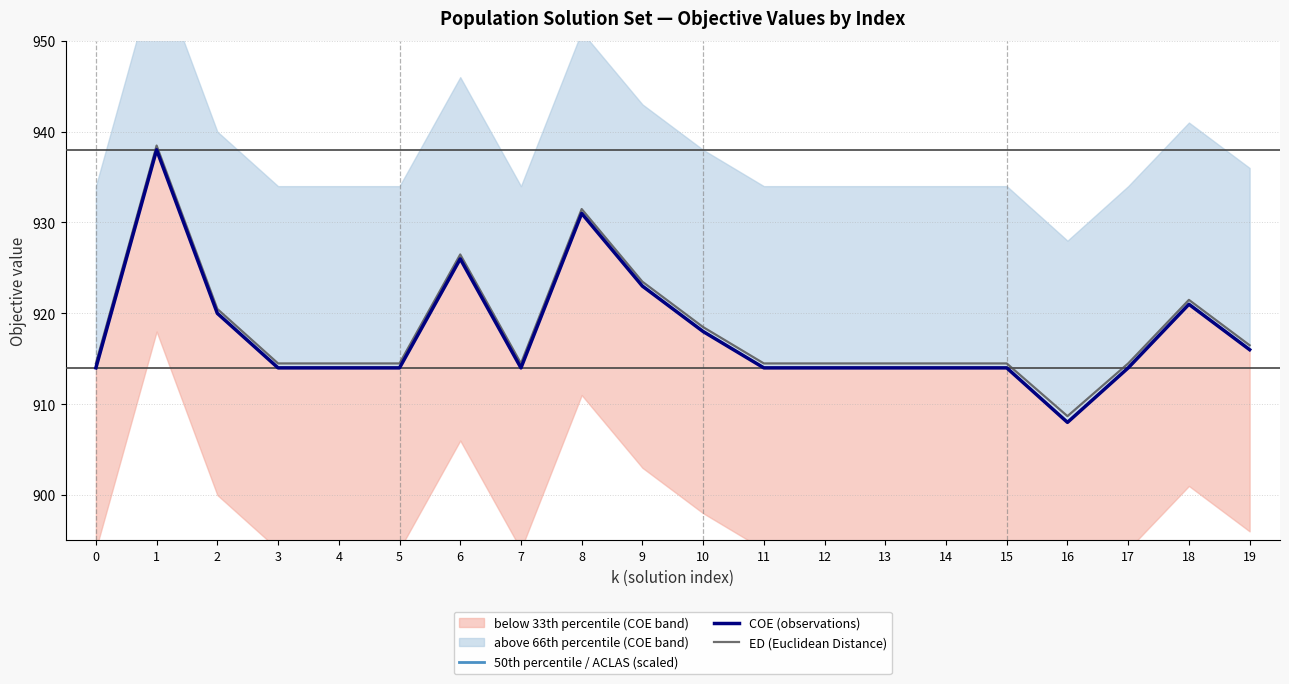

Between 12 and 15, which series saw the biggest shift?

50th percentile / ACLAS (scaled)